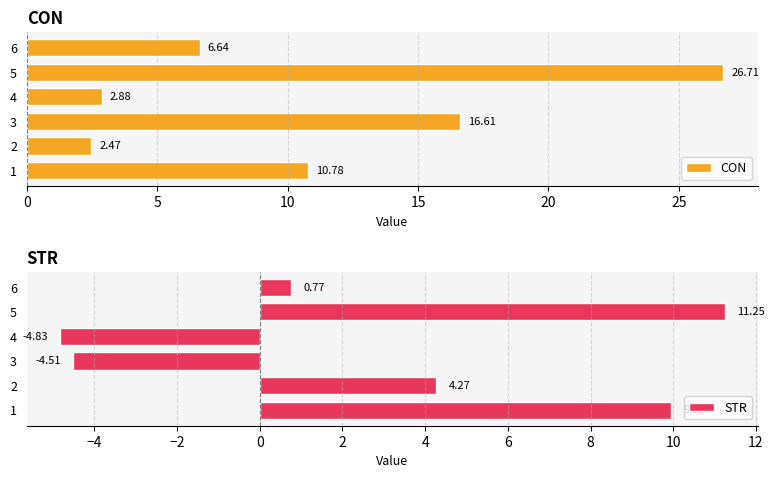

List the series in order of their peak value, lowest first.

STR, CON